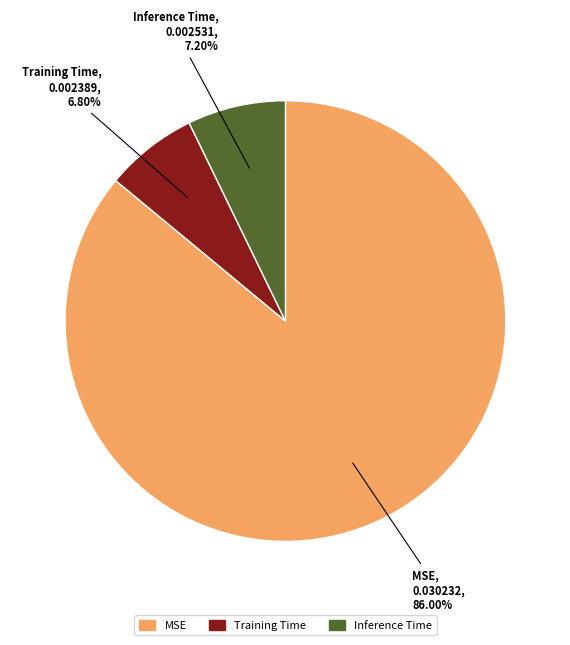

Which category accounts for the majority?

MSE